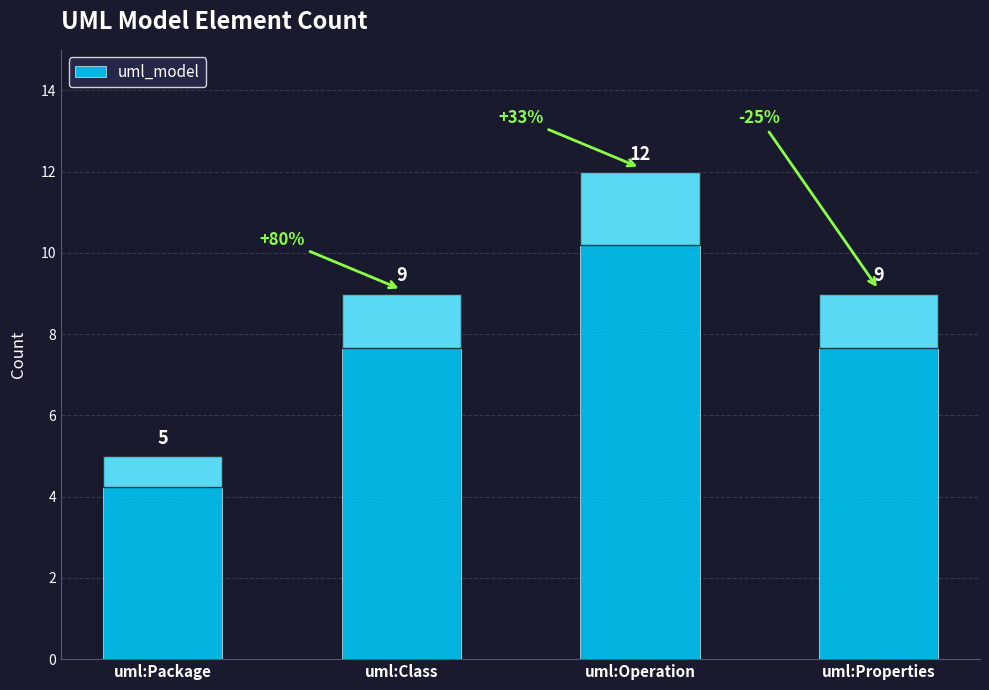

How many values are between 9 and 12?

3